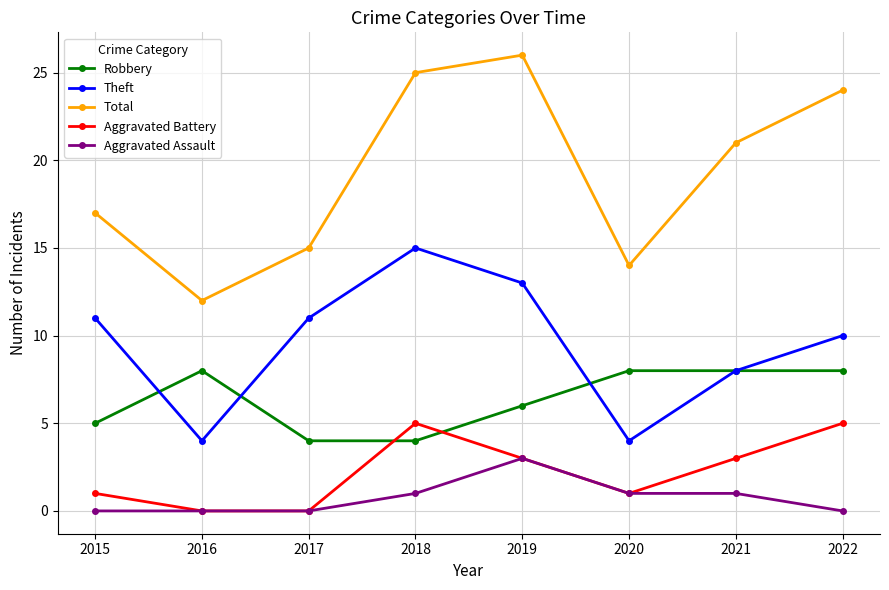

What is the greatest value displayed?

26